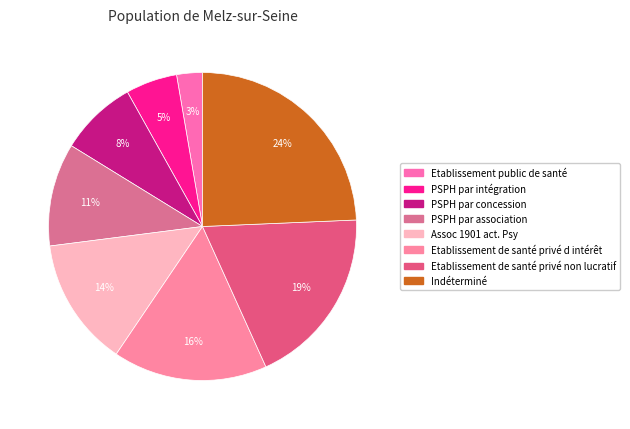

Is it true that Etablissement de santé privé d intérêt is 16% of the pie?

True